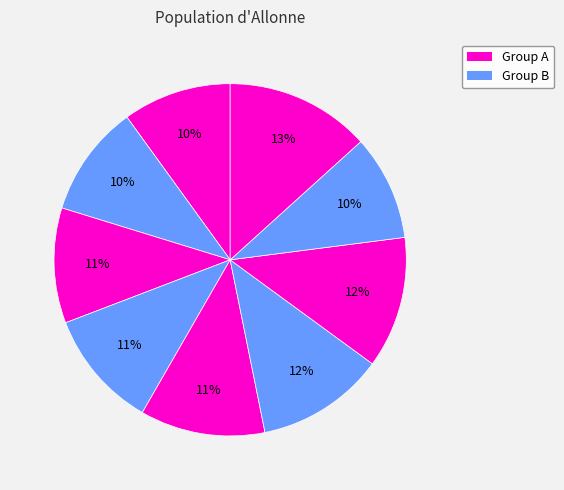

Count the number of slices in the pie.

9